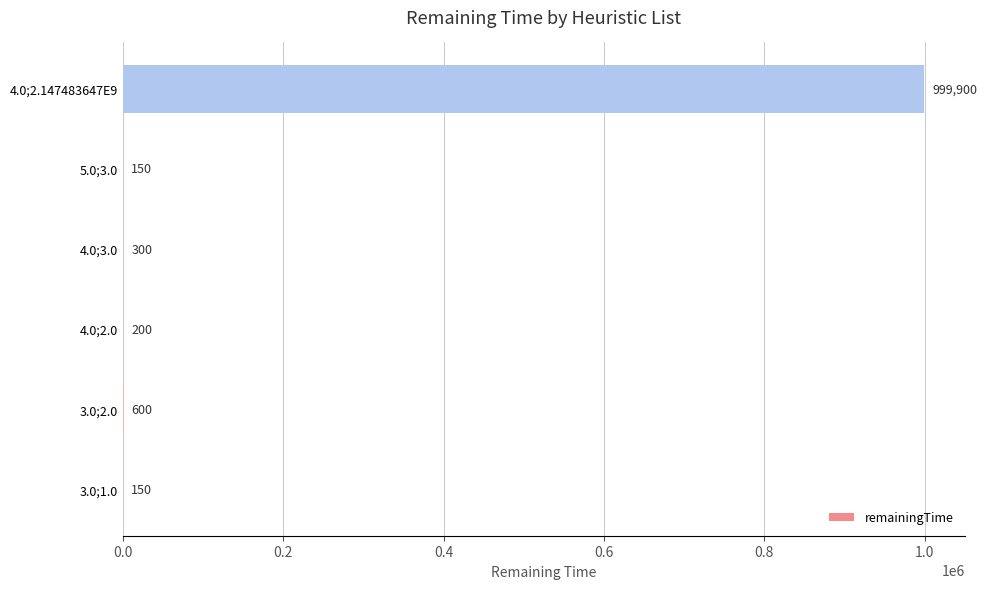

What is the greatest value displayed?

999900